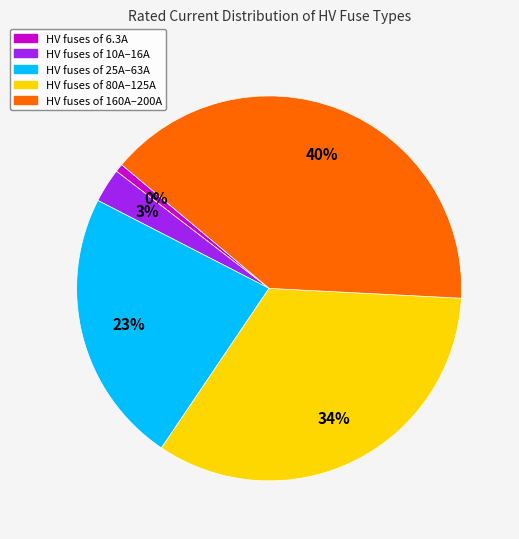

Combined, do HV 31.5A and HV 63A account for over 50%?

No